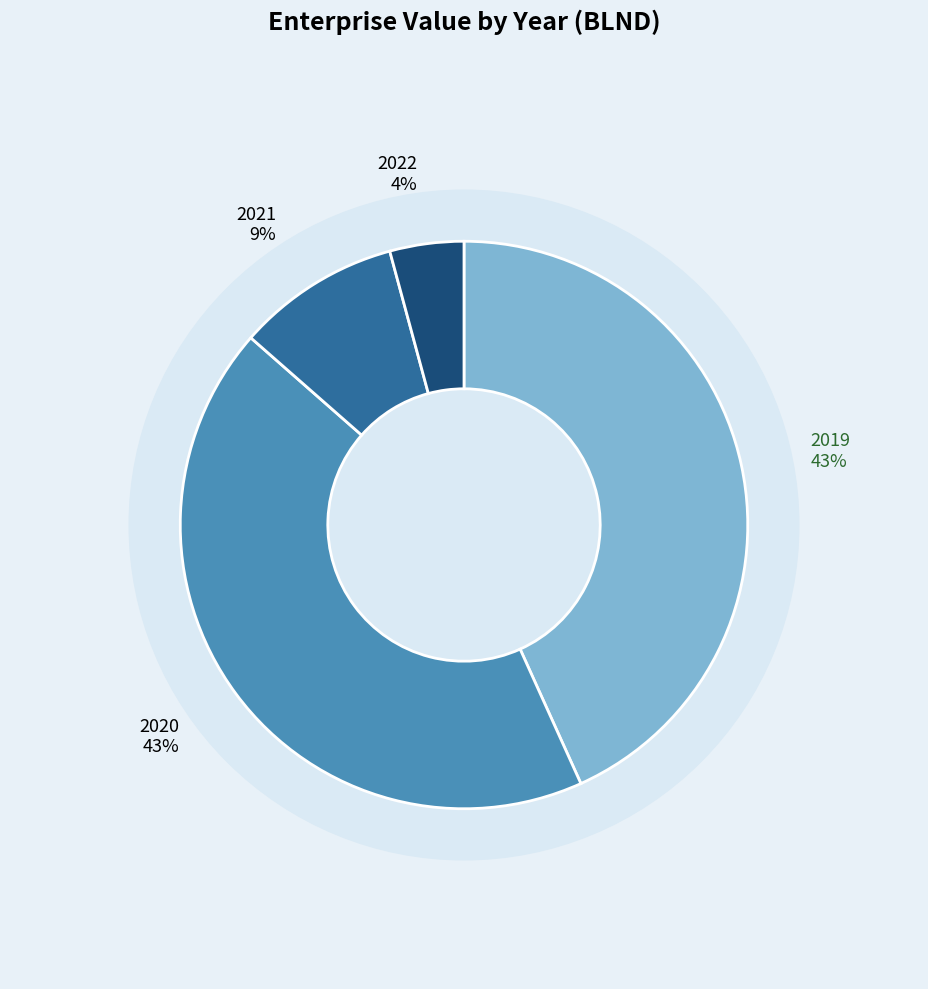

True or false: 2022 accounts for 4% of the total.

True